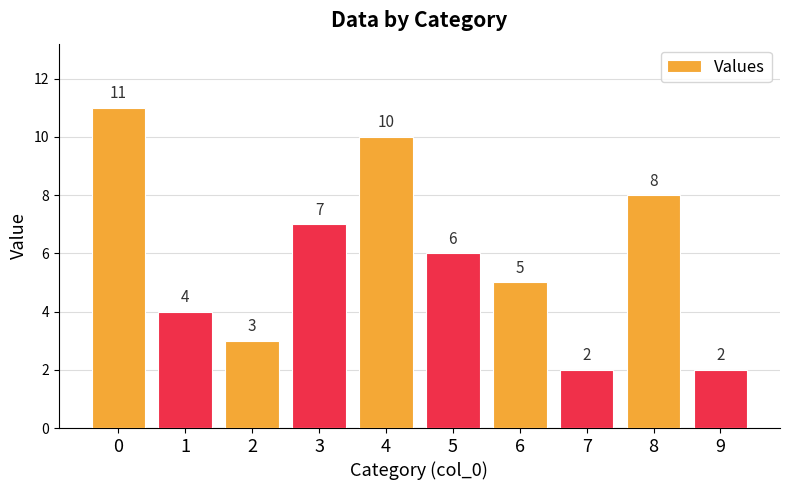

Where is the data nearest to the value 6?

5